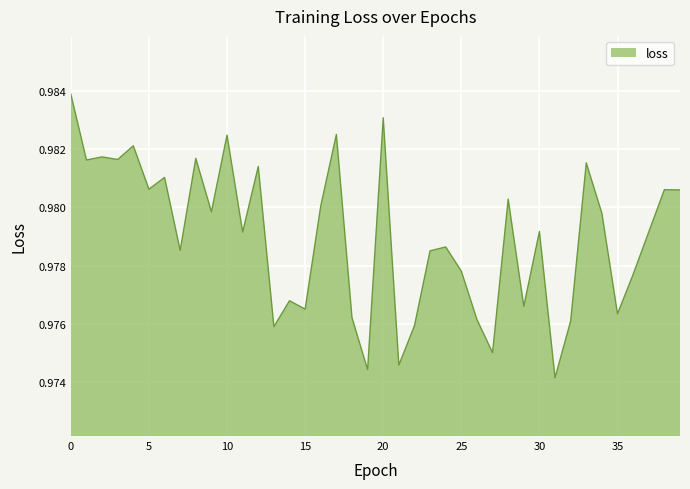

True or false: there are more than 0 points higher than both neighbors.

True